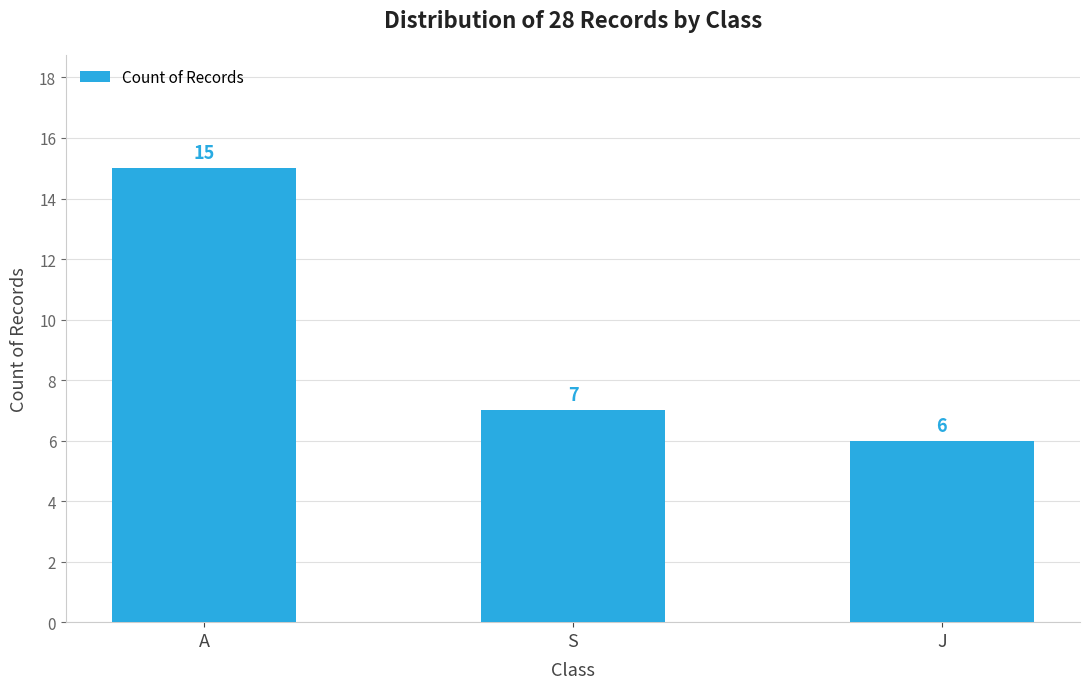

How many series are shown in this chart?

1